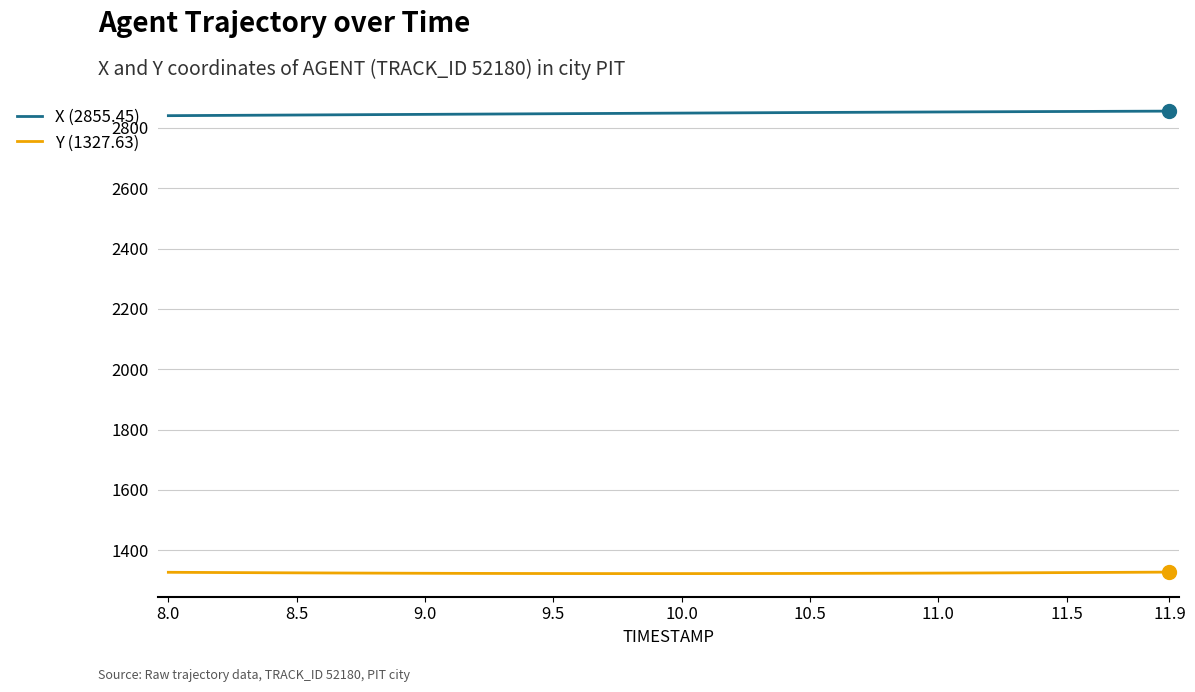

Which series has the largest total across all categories?

X (2855.45)